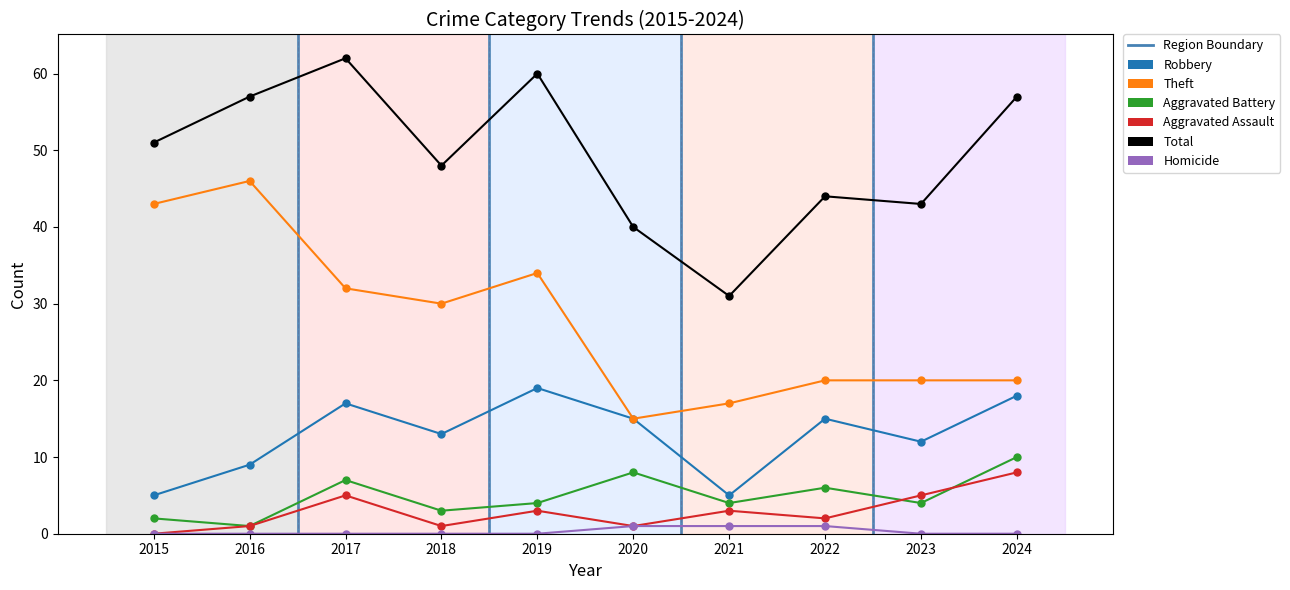

The value of Theft at 2017 is 20. True or false?

False